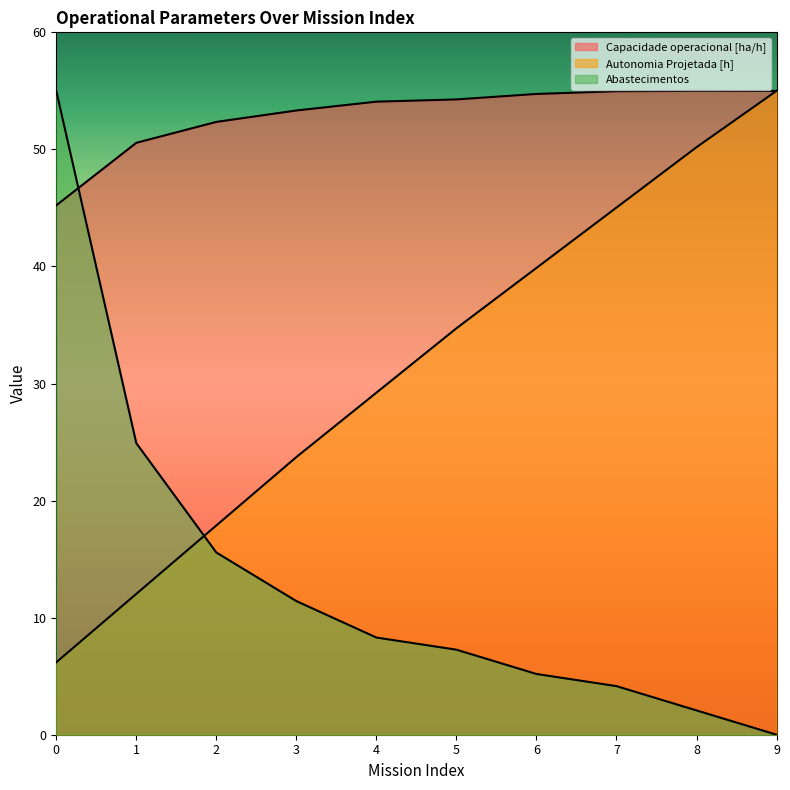

How many lines are shown in the chart?

3